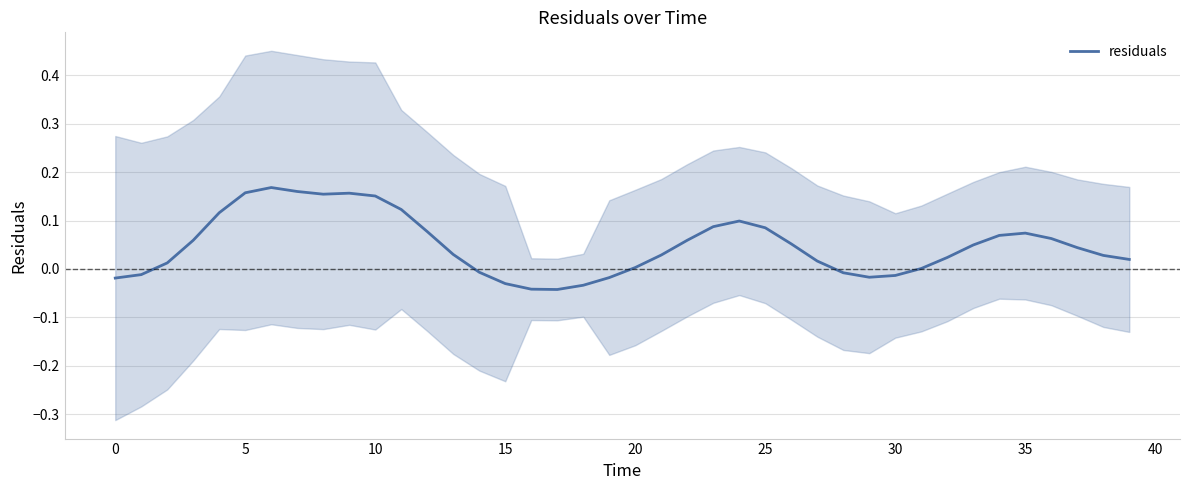

Is this an area chart (filled region under the line)?

No